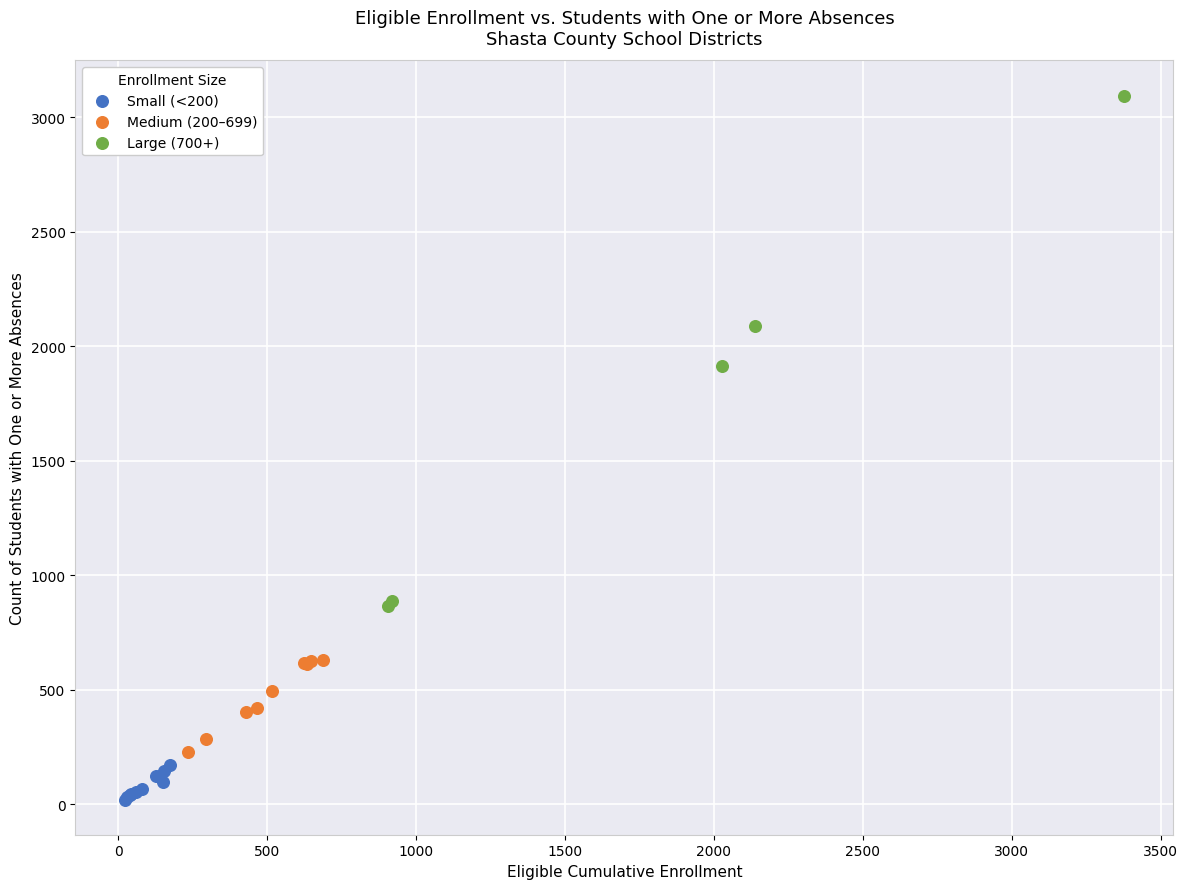

Which series contains the lowest Y value?

Small (<200)